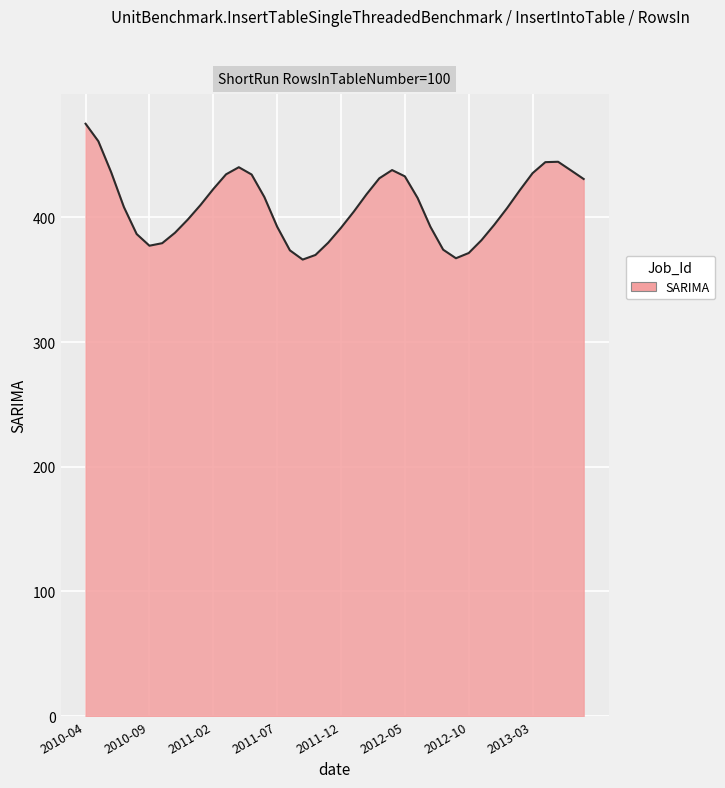

What is the maximum value shown in the chart?

475.1